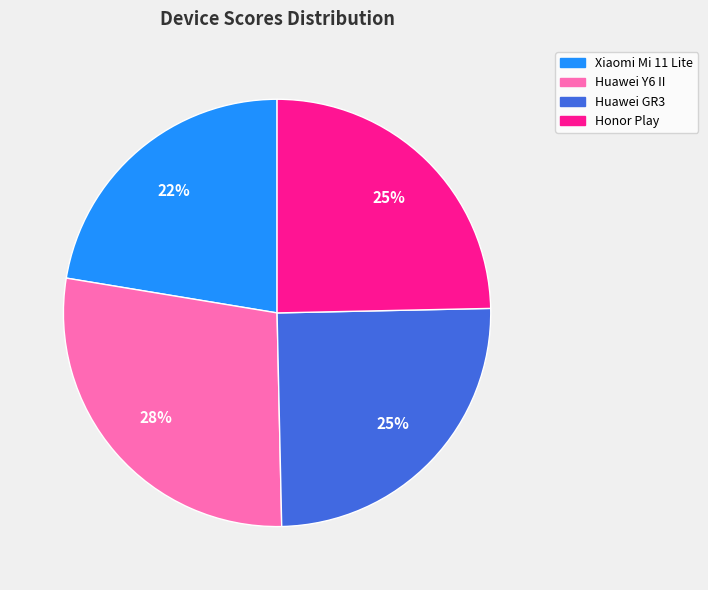

To the nearest percent, what is the combined percentage of Xiaomi Mi 11 Lite and Huawei GR3?

47%